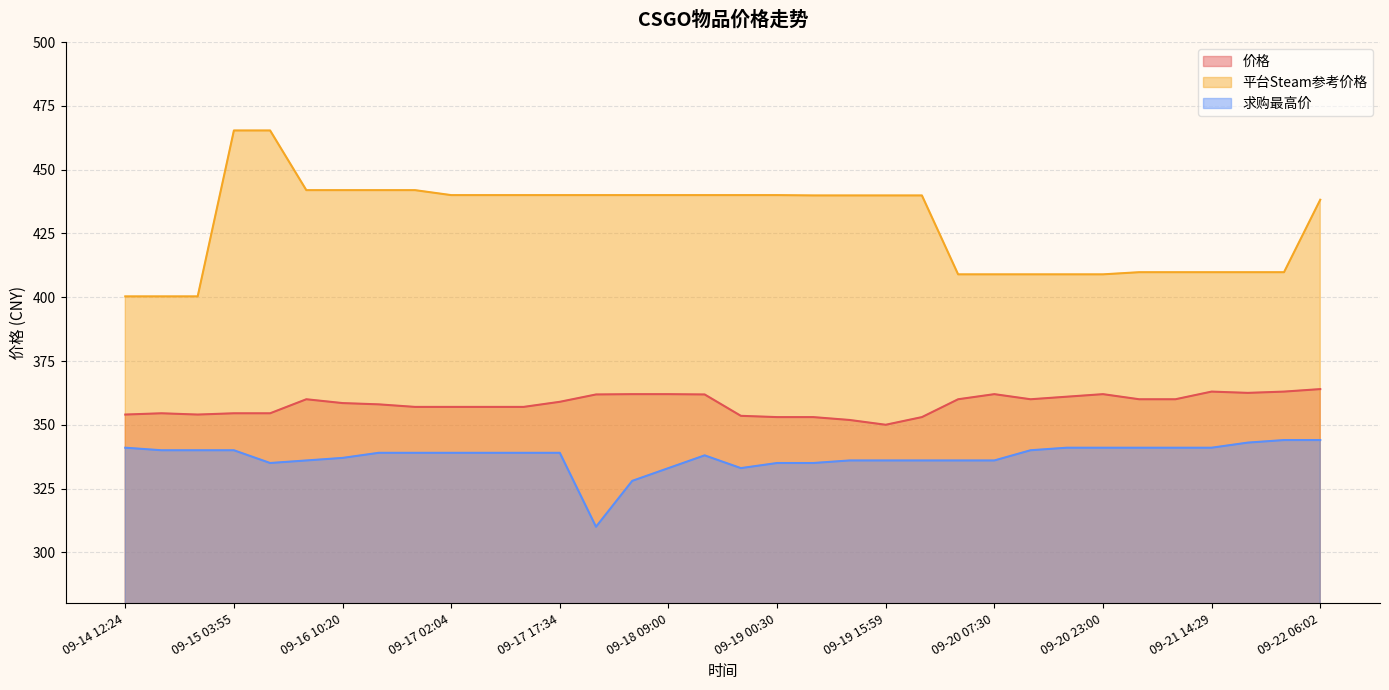

Where does the 价格 series first go above 359?

09-16 04:52